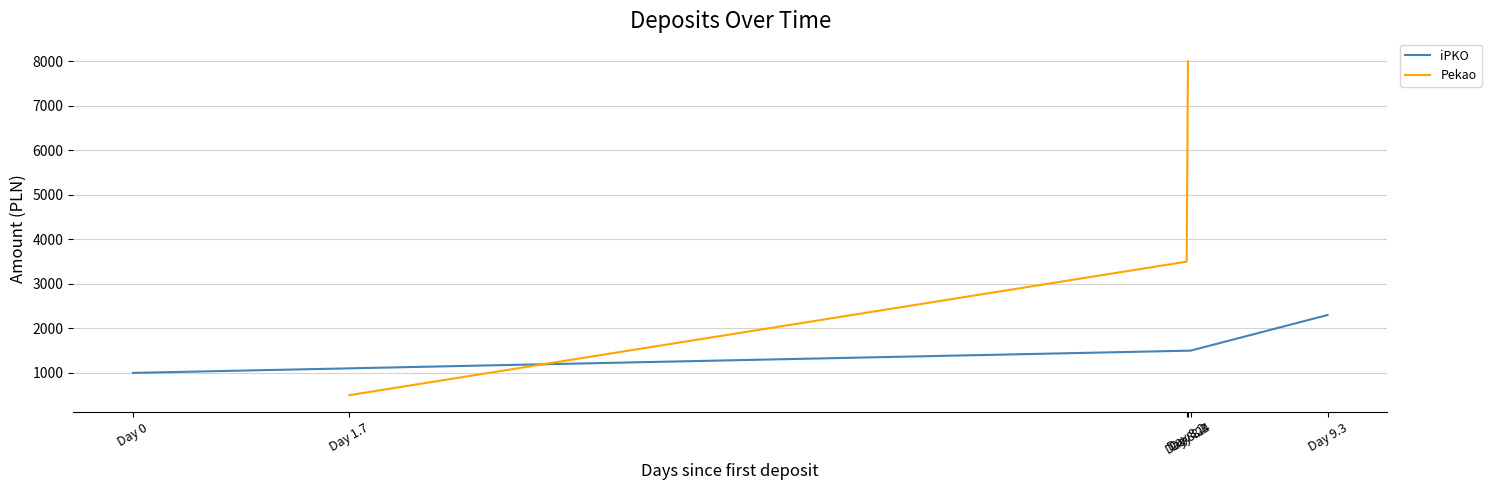

What position from the right is Day 9.3?

1